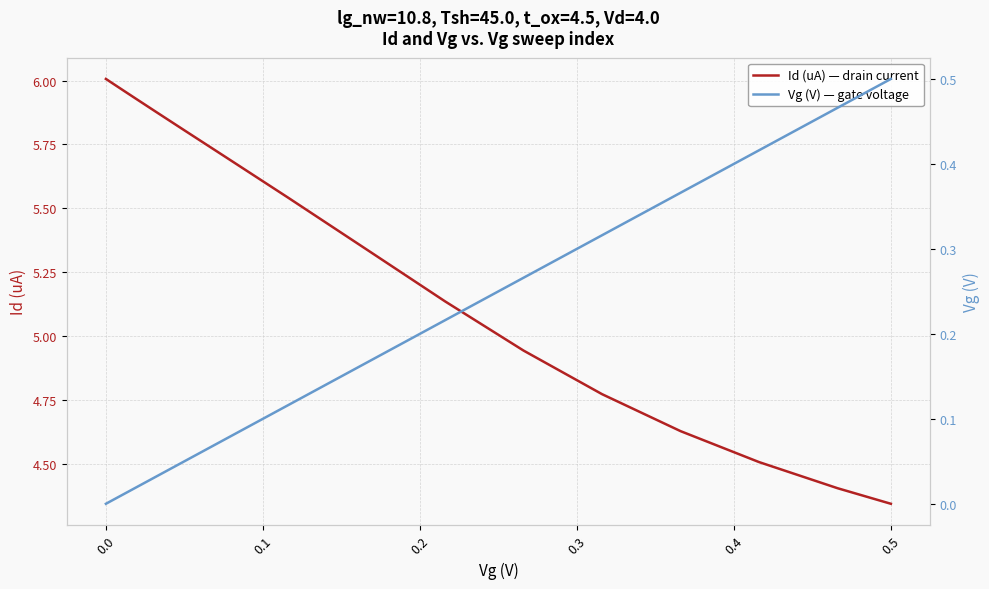

The Id (uA) — drain current series shows 6.7 at 0.5. True or false?

False